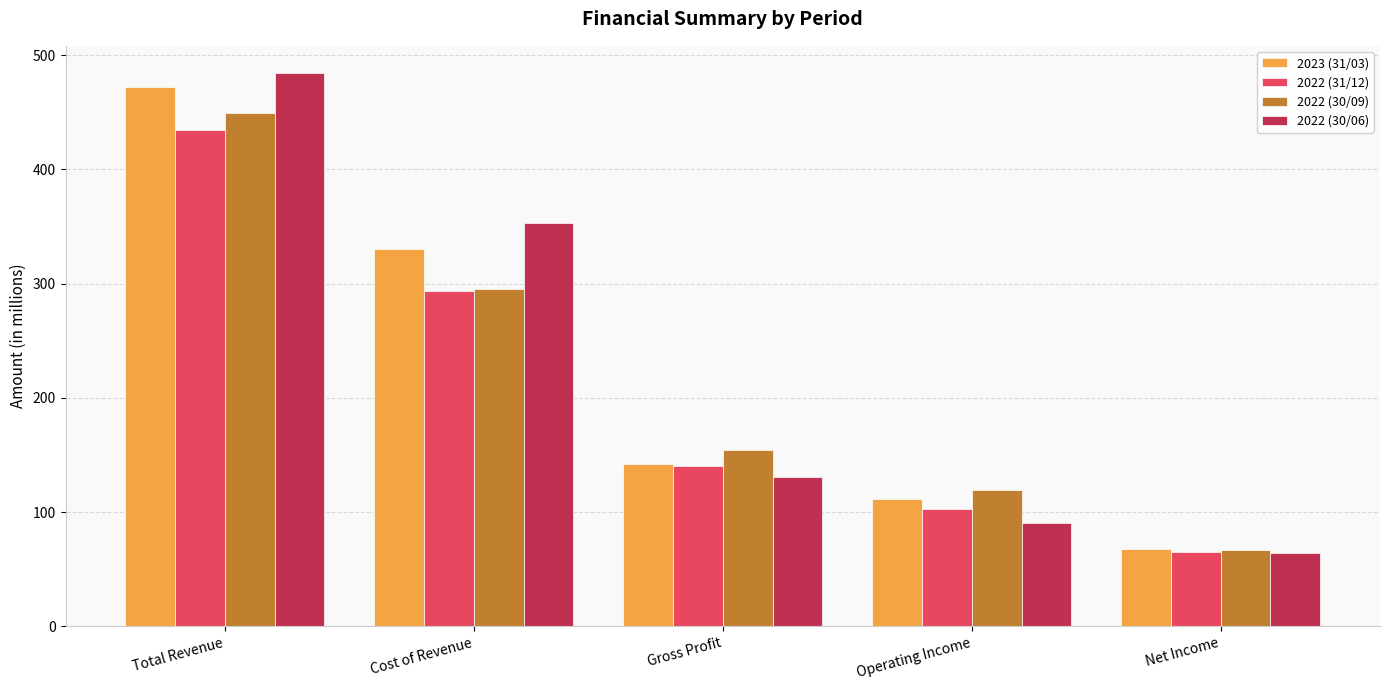

The 2022 (30/09) series shows 250.0 at Gross Profit. True or false?

False